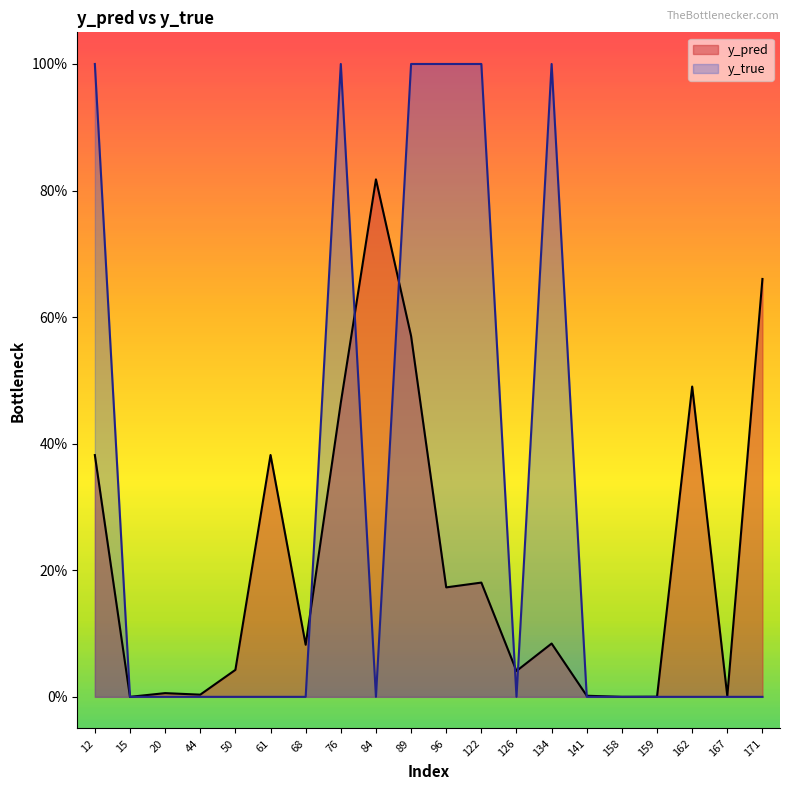

Which series has the widest spread of values?

y_true